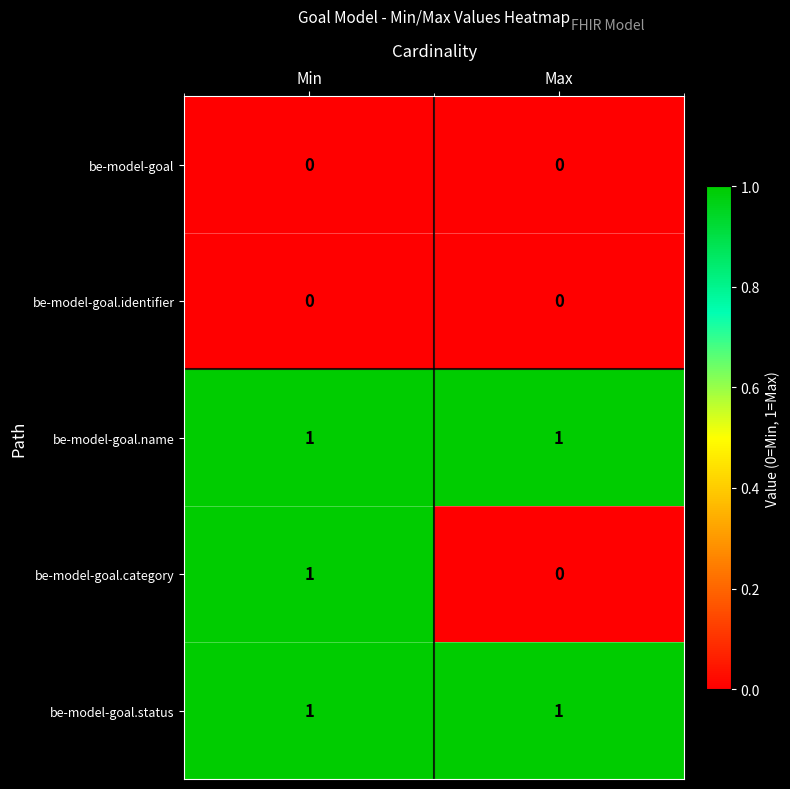

At which category is the sum across all series the highest?

Min